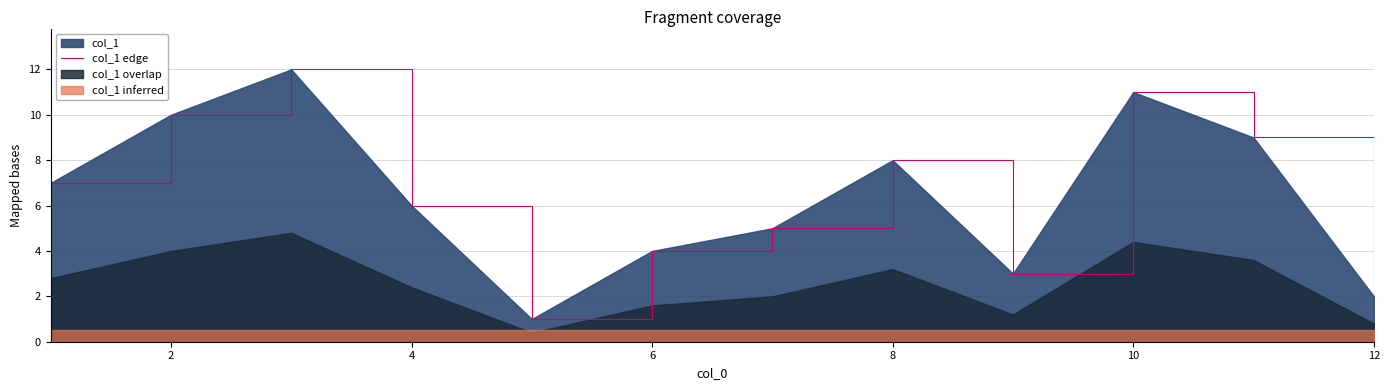

Is it true that col_1 edge equals 2 at 6?

False